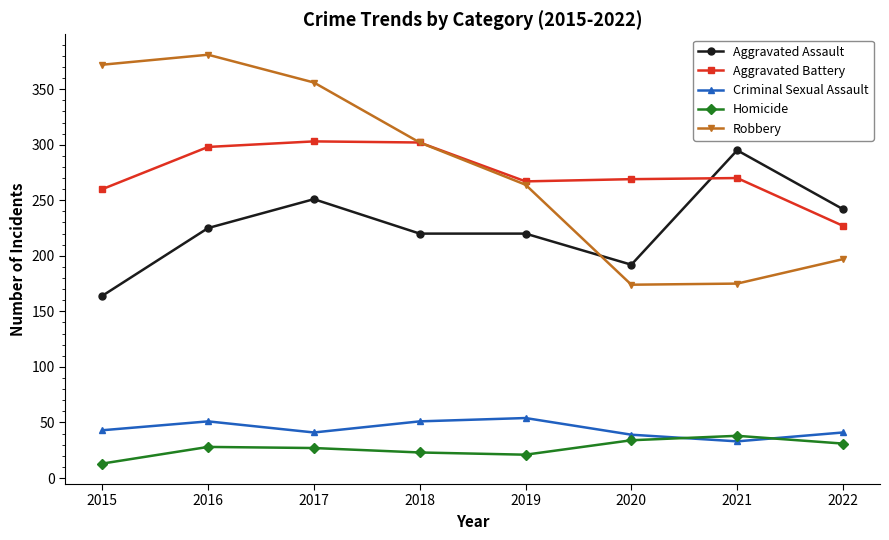

Does the chart display data point markers on the line(s)?

Yes